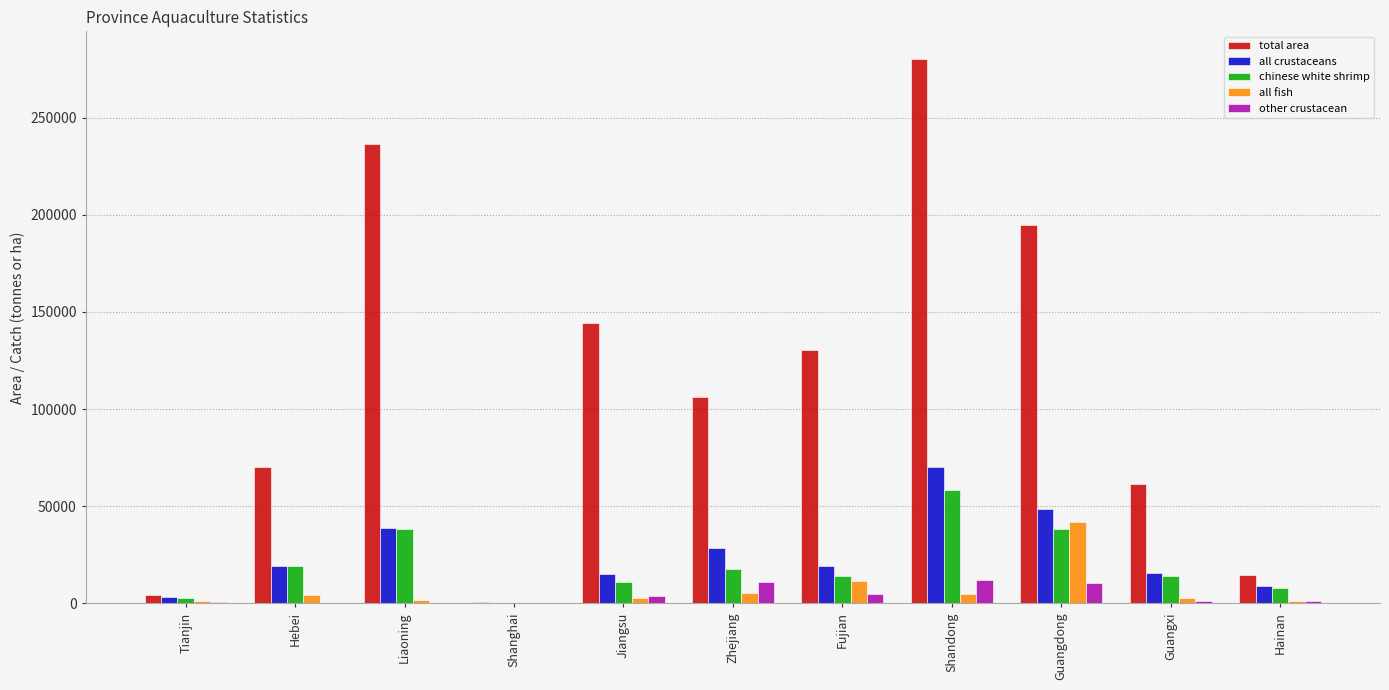

Where is total area nearest to the value 140599?

Jiangsu